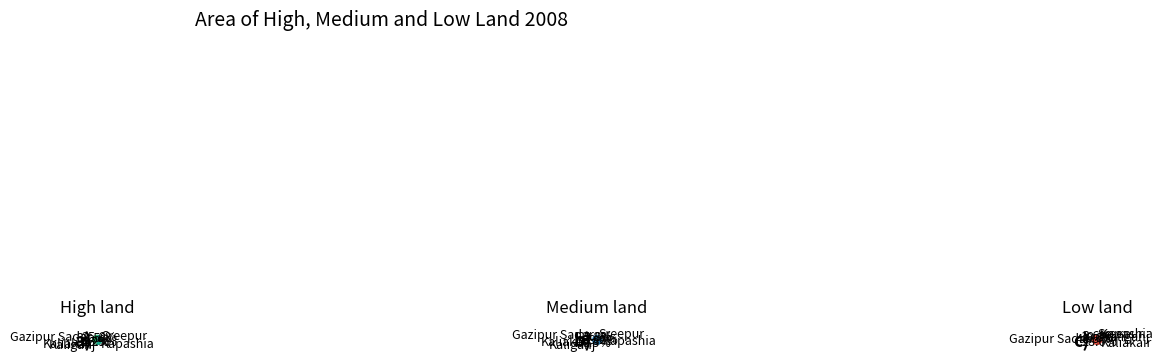

Is Kaliganj the majority of the pie?

No